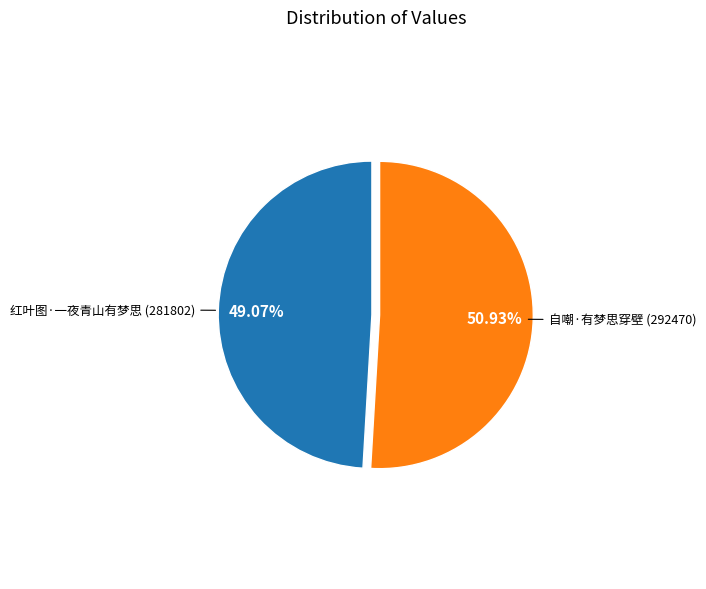

How many slices are in this pie chart?

2